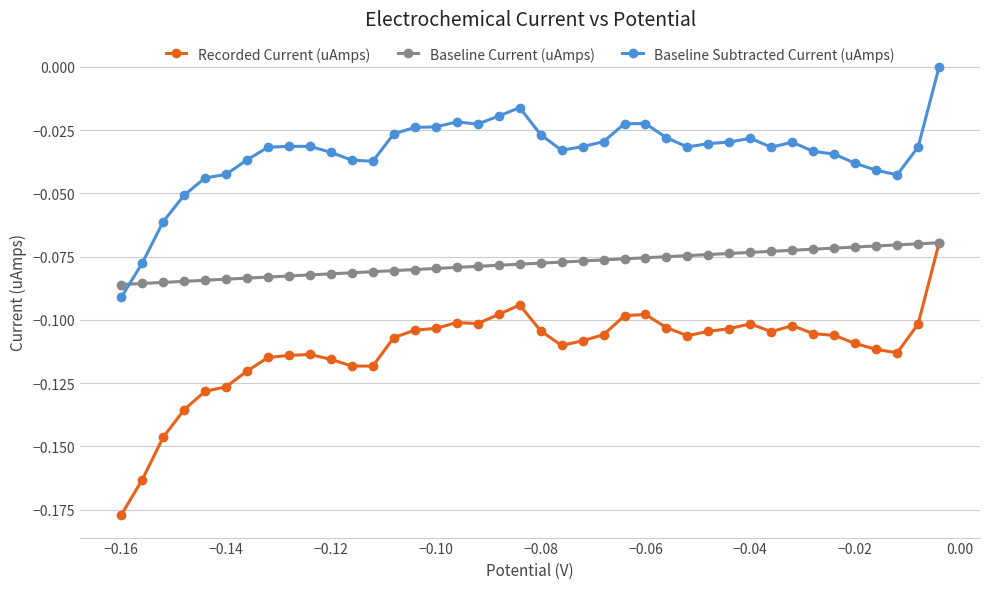

How many lines are shown in the chart?

3